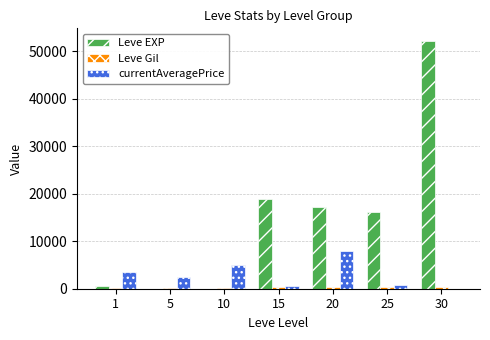

The value of Leve EXP at 30 is 52220. True or false?

True